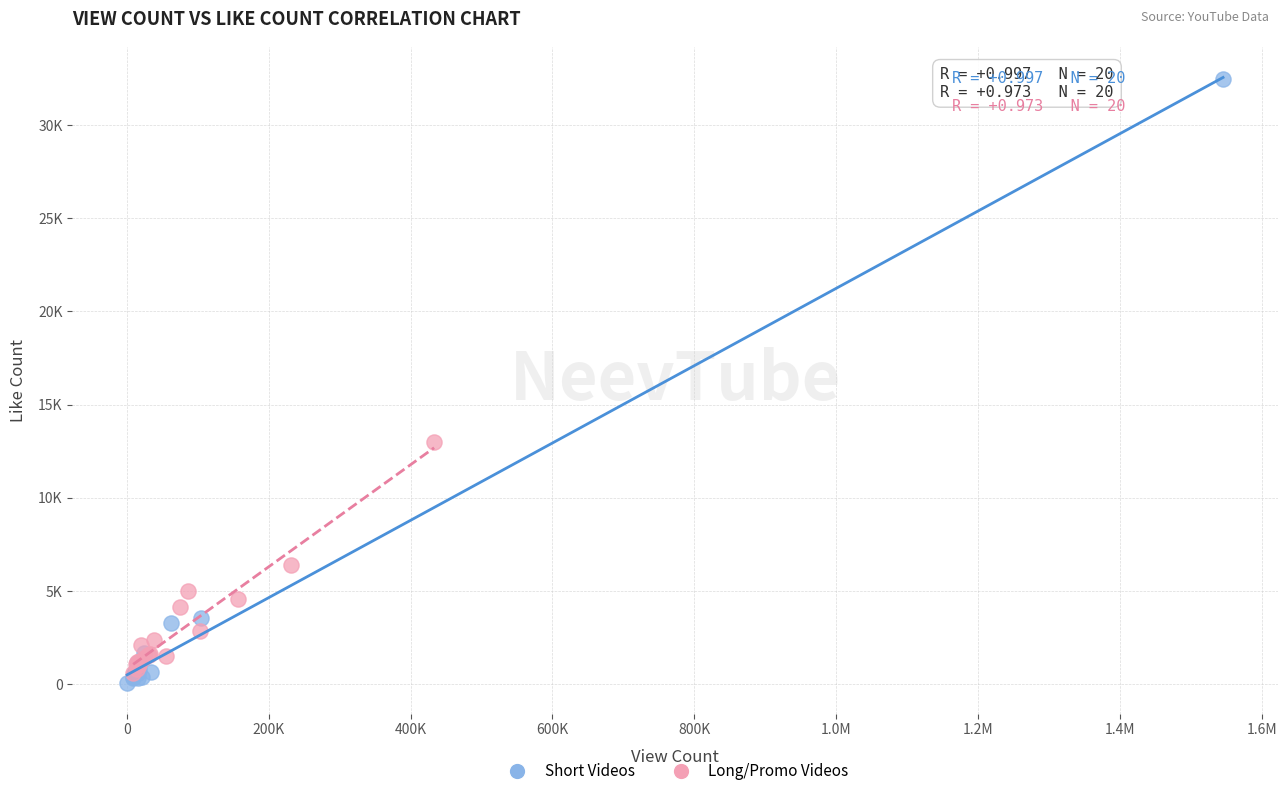

Which series has the largest Y range (max minus min)?

Short Videos